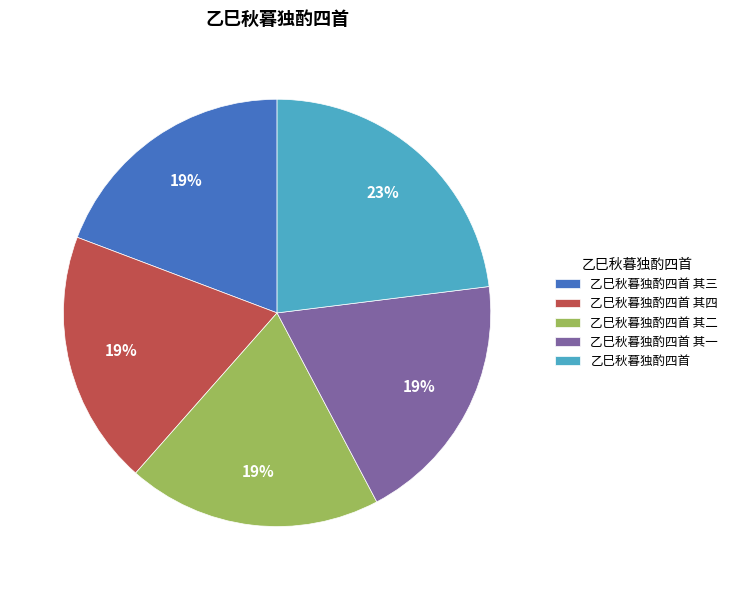

Which category has the biggest portion of the pie?

乙巳秋暮独酌四首